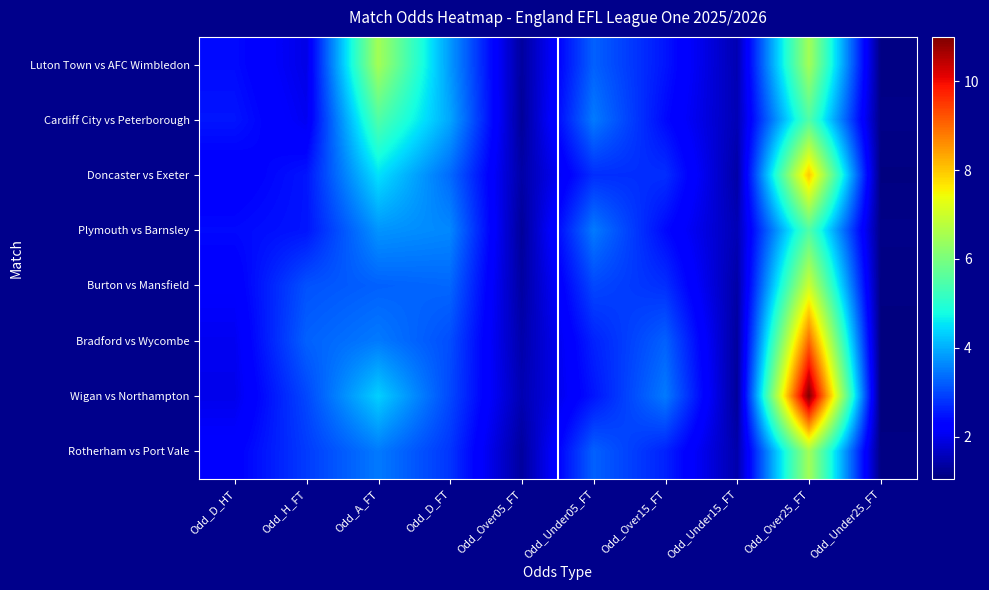

What is the difference between the highest and lowest values at Odd_Under05_FT?

1.0